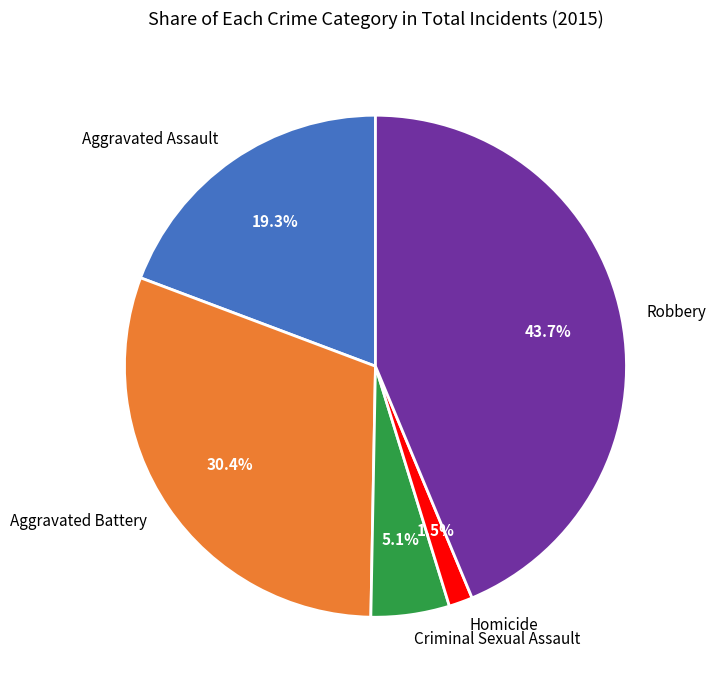

To the nearest percent, what is the average slice percentage?

20%